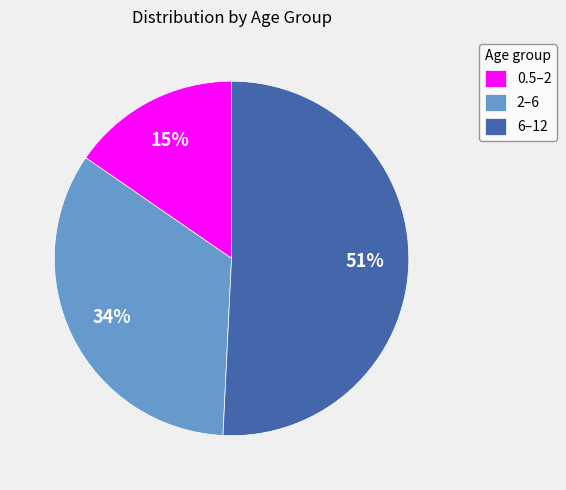

What is the ratio of the value at 0.5–2 to the value at 6–12?

0.3